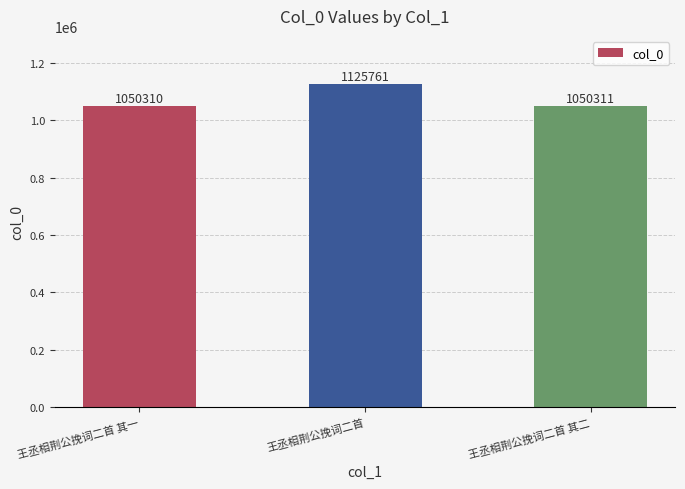

What is the label of the 3rd bar from the right?

王丞相荆公挽词二首 其一